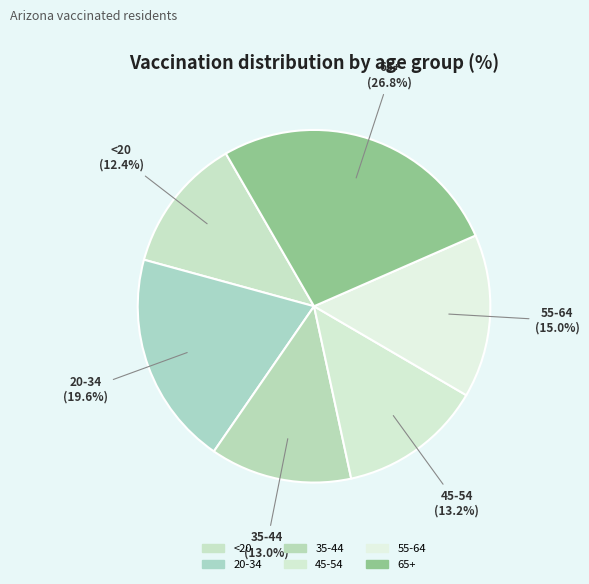

Which category has the smallest portion of the pie?

<20